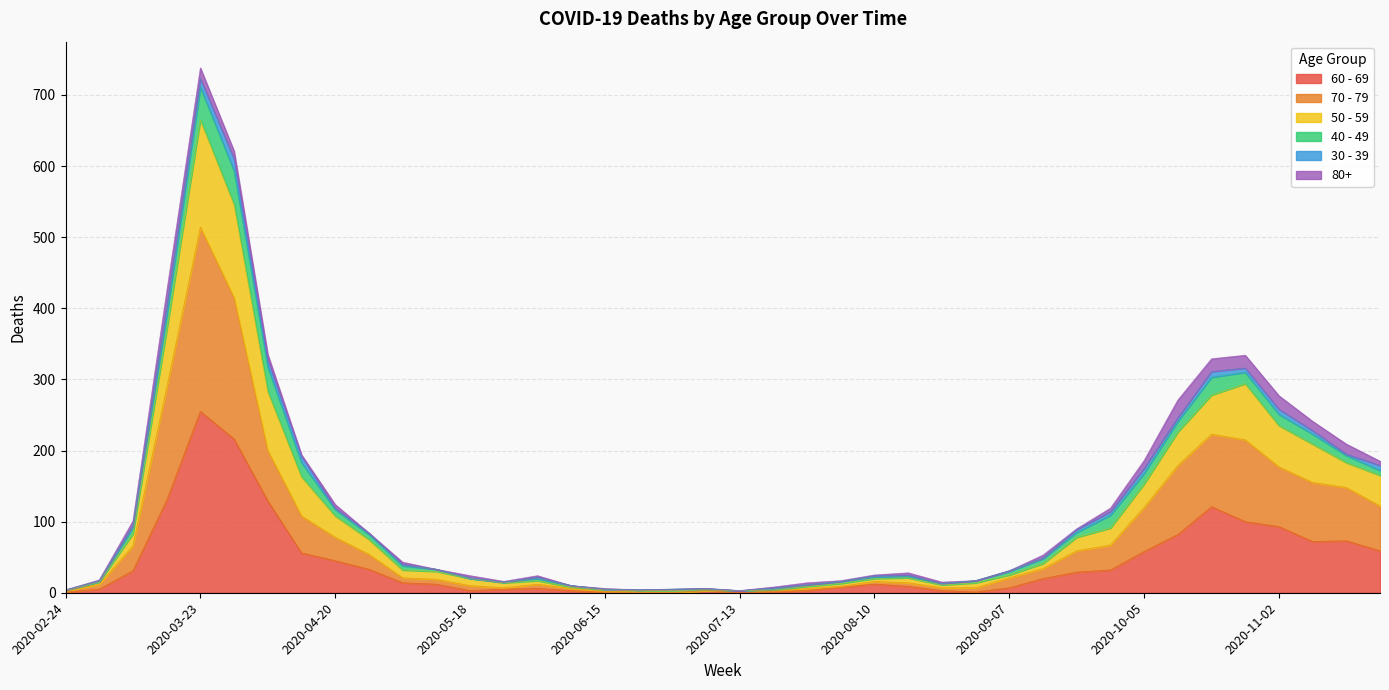

At which category is the sum across all series the highest?

2020-03-23